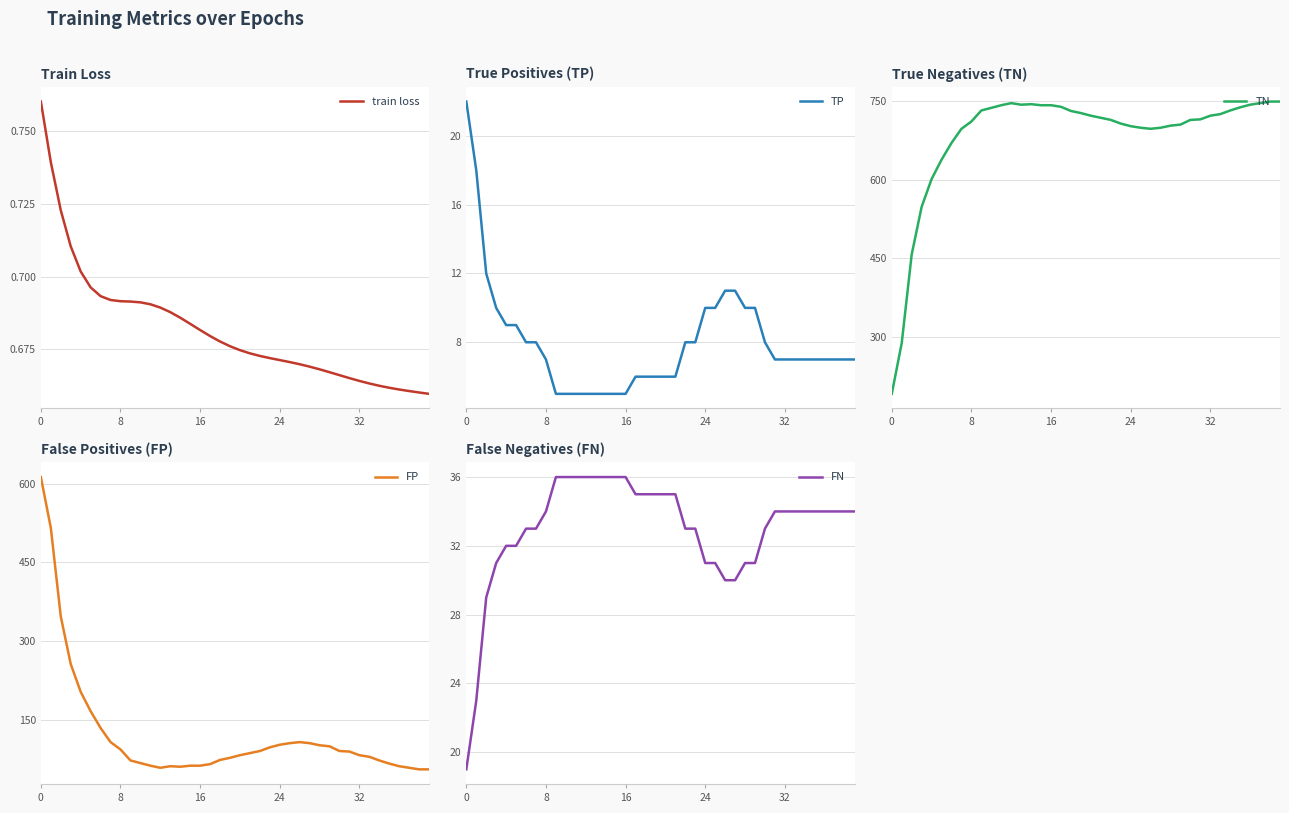

What is the spread (max minus min) of values at 7?

696.3